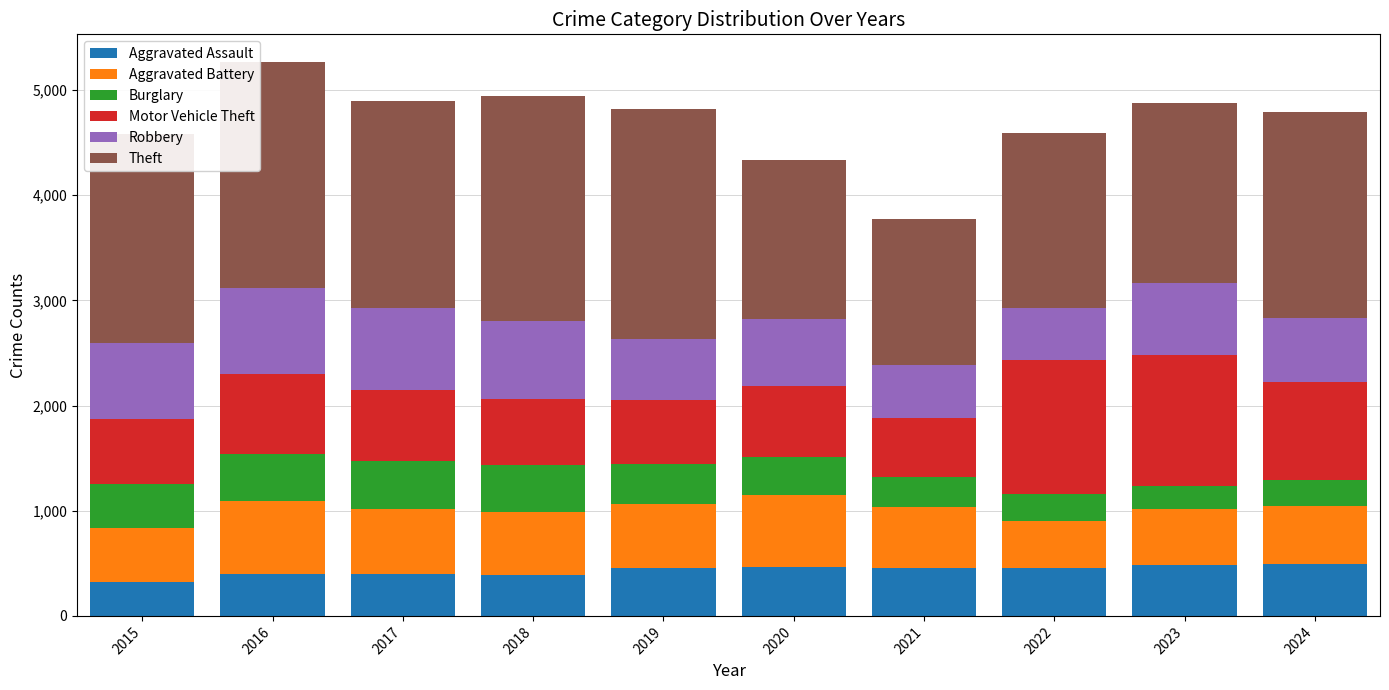

What is the maximum value for Aggravated Assault?

495